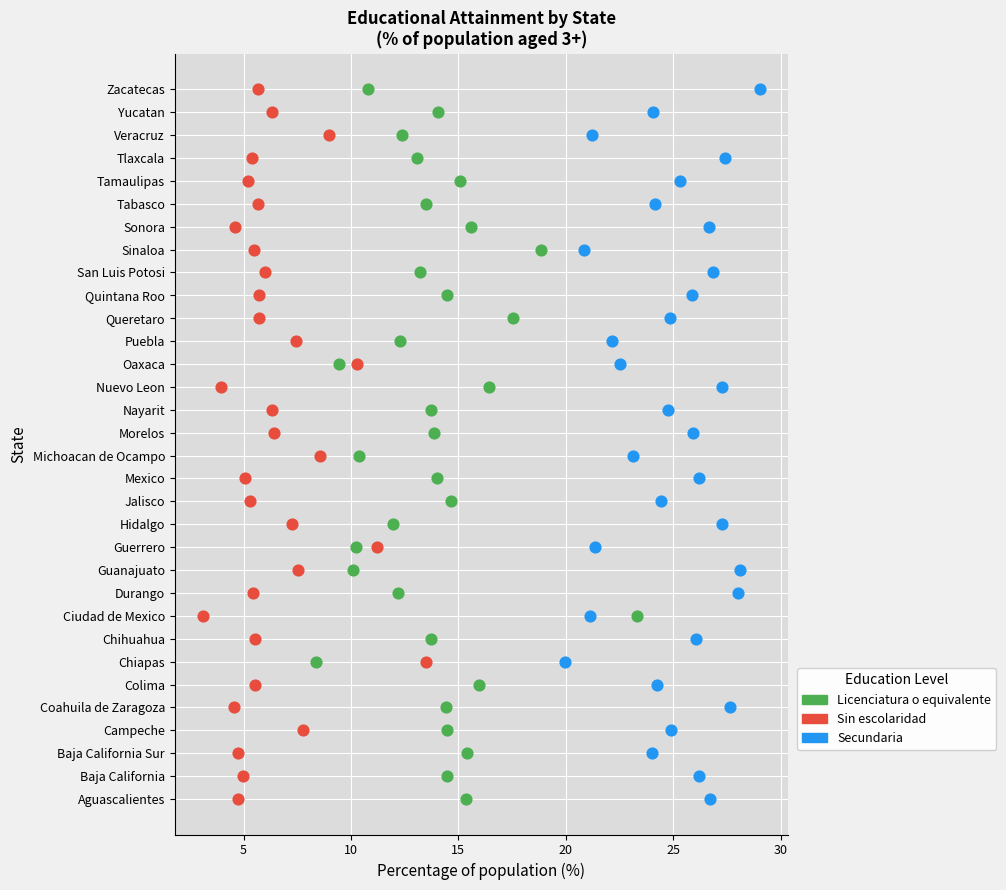

What are all the series names shown in the legend?

Licenciatura o equivalente, Sin escolaridad, Secundaria